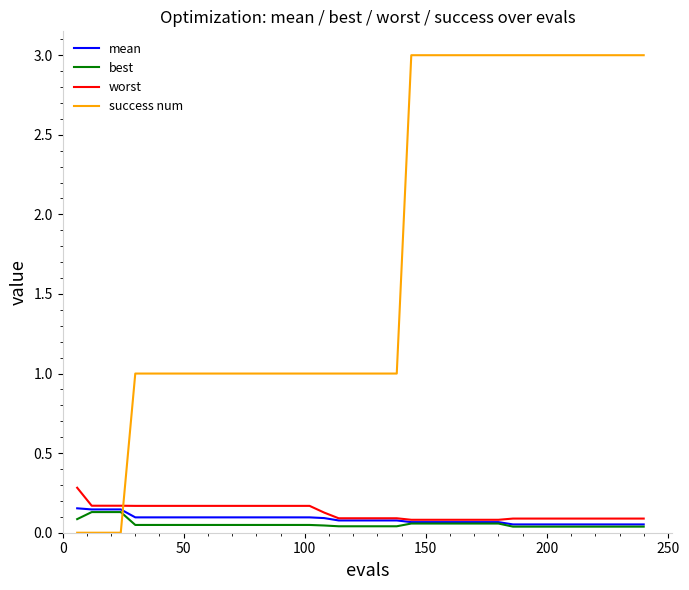

What is the maximum value shown in the chart?

3.0